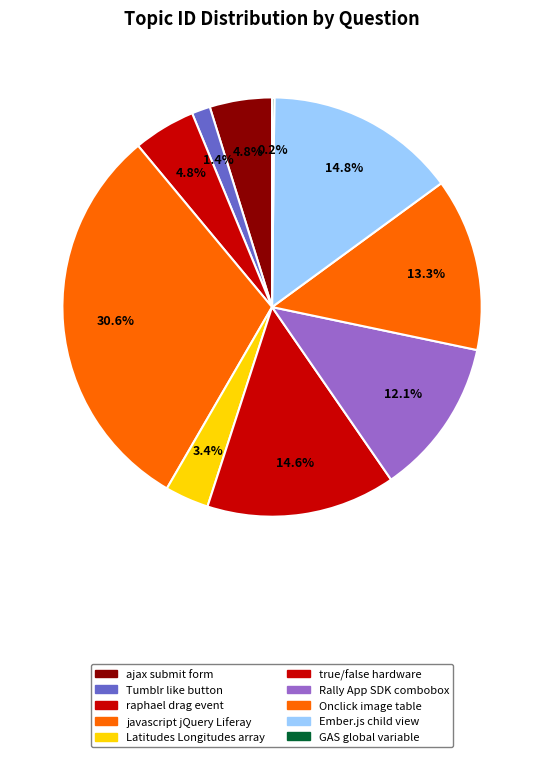

Which category has the smallest portion of the pie?

GAS global variable